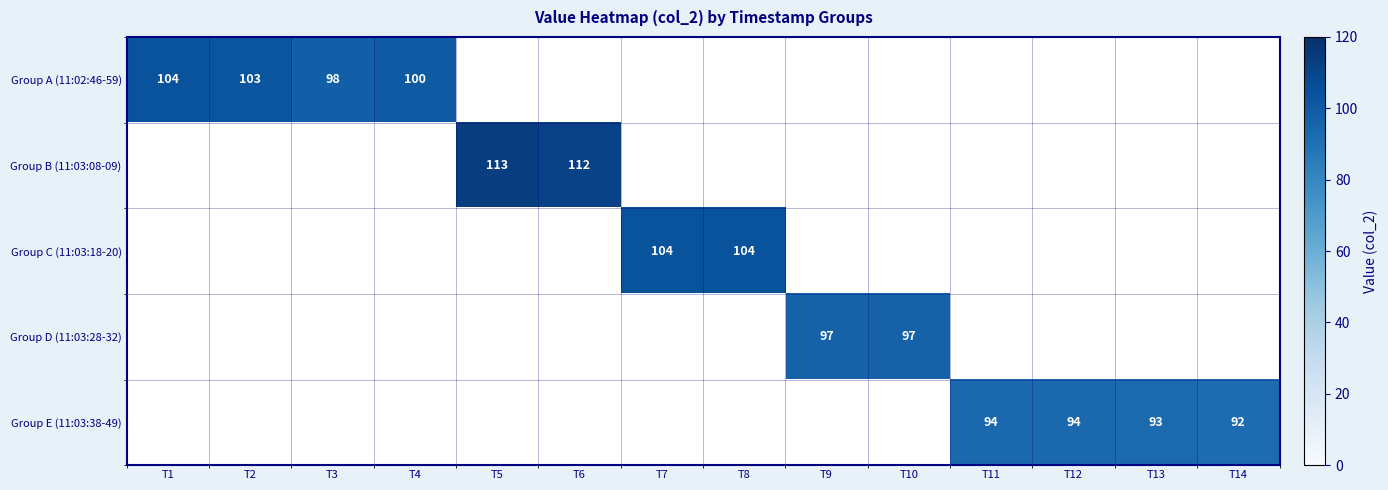

Which category has the highest value in the Group B (11:03:08-09) series?

T1